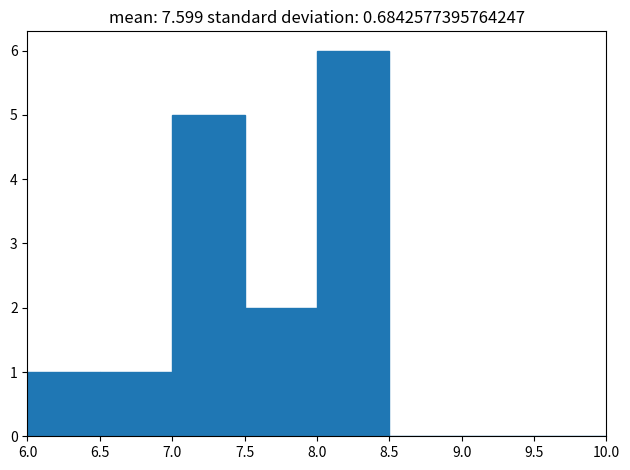

Reading left to right, list every bar in this chart as the range it spans on the x-axis followed by its height. The values are not printed on the chart, so give them approximately, as read against the axis.

6.0 to 6.5: 1
6.5 to 7.0: 1
7.0 to 7.5: 5
7.5 to 8.0: 2
8.0 to 8.5: 6
8.5 to 9.0: 0
9.0 to 9.5: 0
9.5 to 10.0: 0